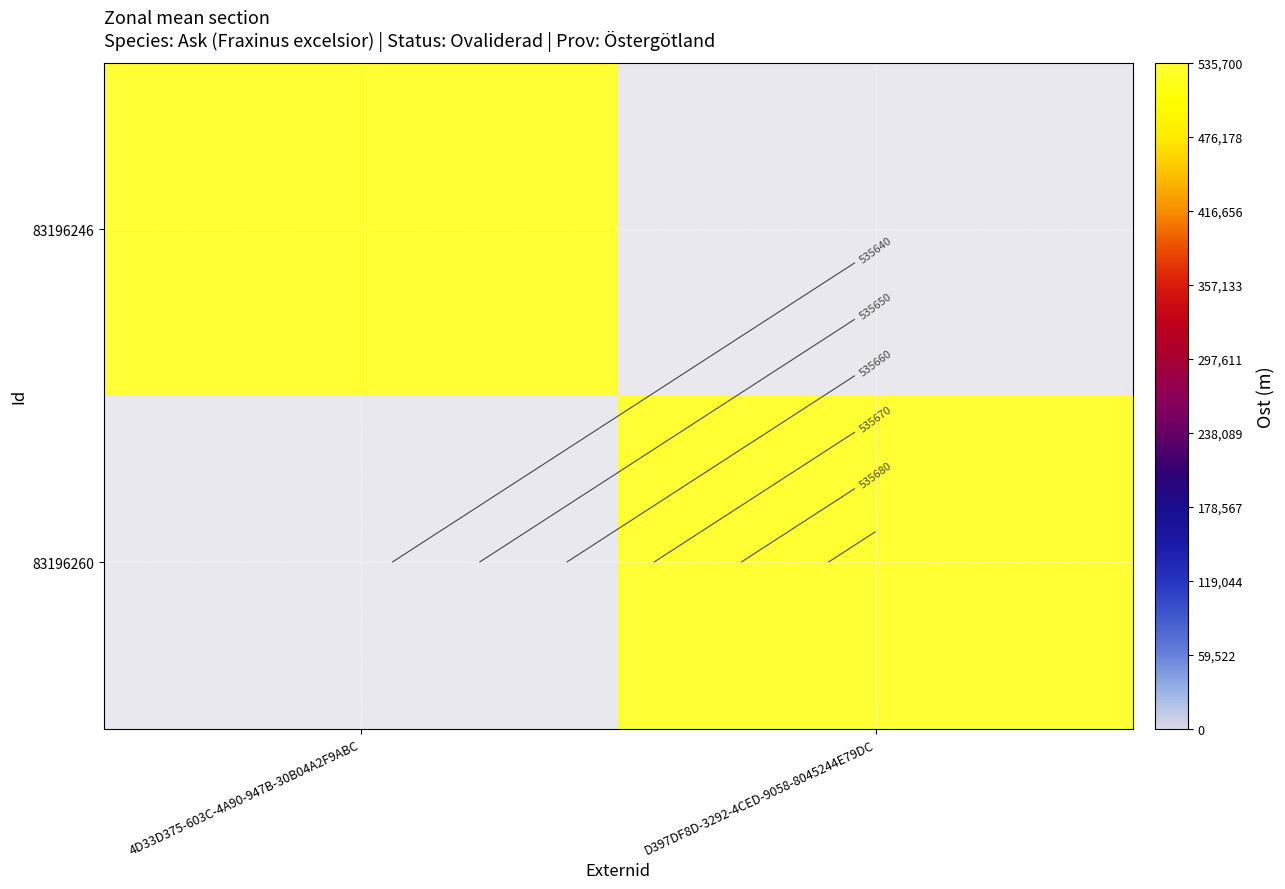

Rank the categories by 83196260 value from highest to lowest.

4D33D375-603C-4A90-947B-30B04A2F9ABC, D397DF8D-3292-4CED-9058-8045244E79DC